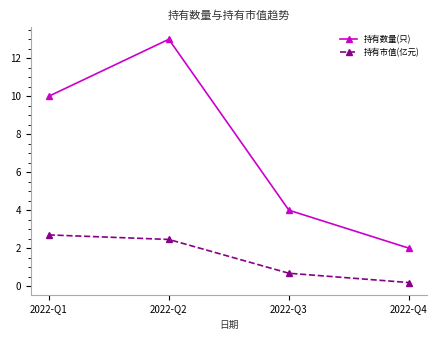

True or false: 持有数量(只) has a value of 19.7 at 2022-Q2.

False